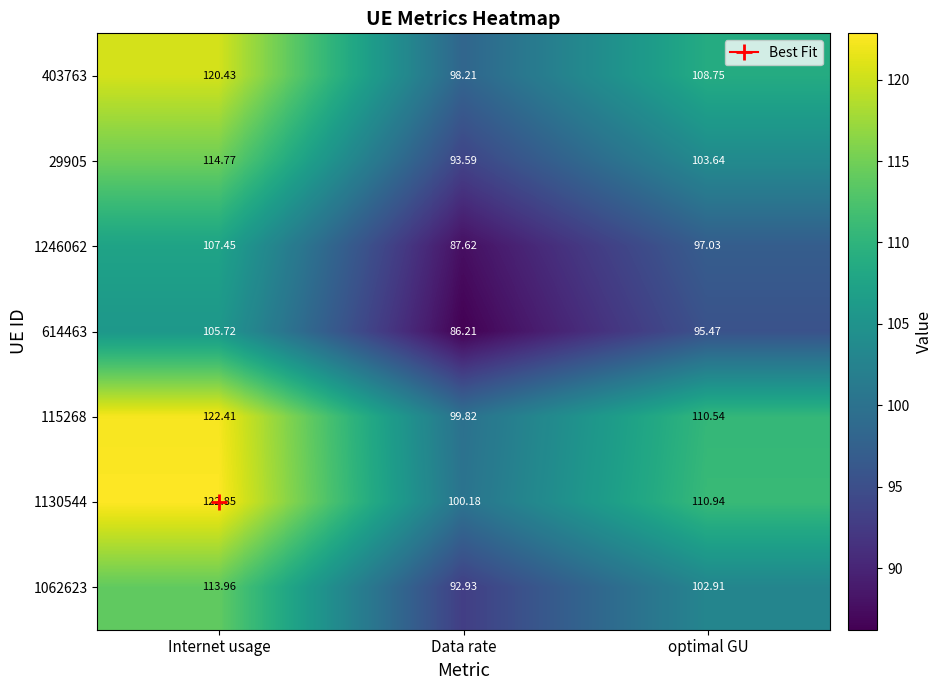

Rank the categories by 1130544 value from highest to lowest.

Internet usage, optimal GU, Data rate